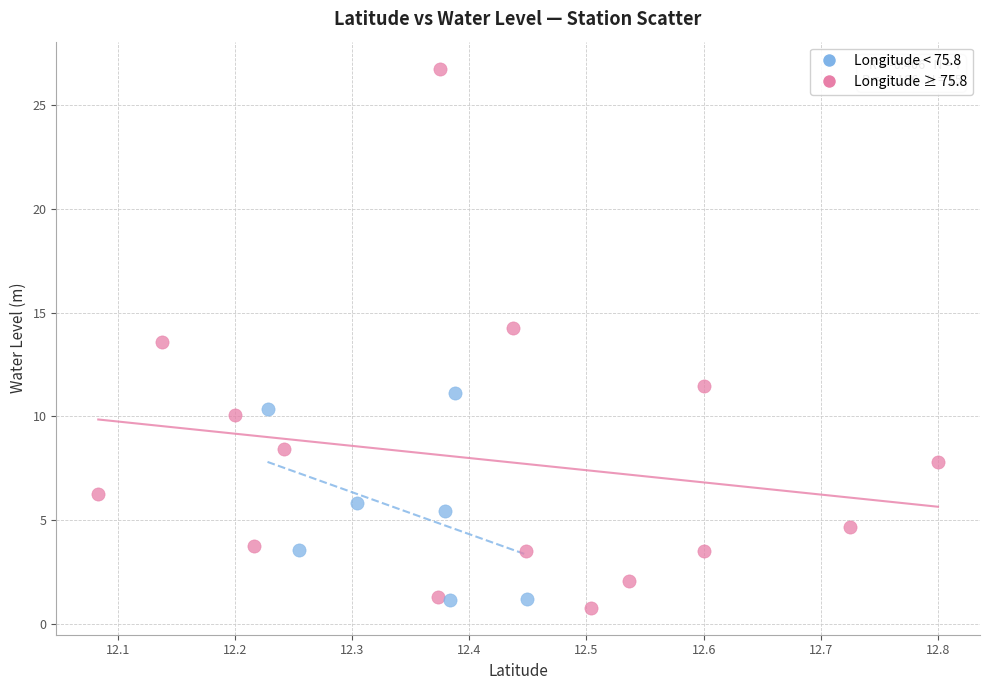

Which series reaches the maximum Y coordinate?

Longitude ≥ 75.8